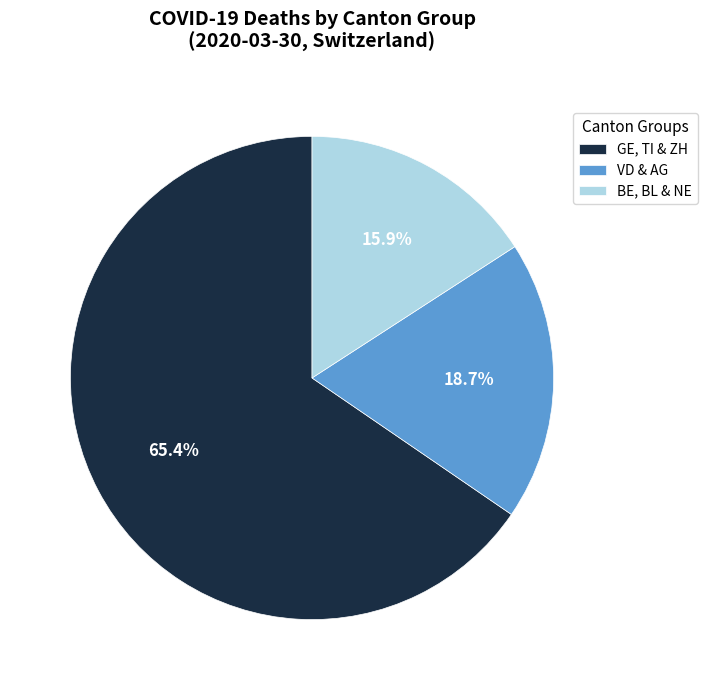

Does any single category account for the majority?

Yes